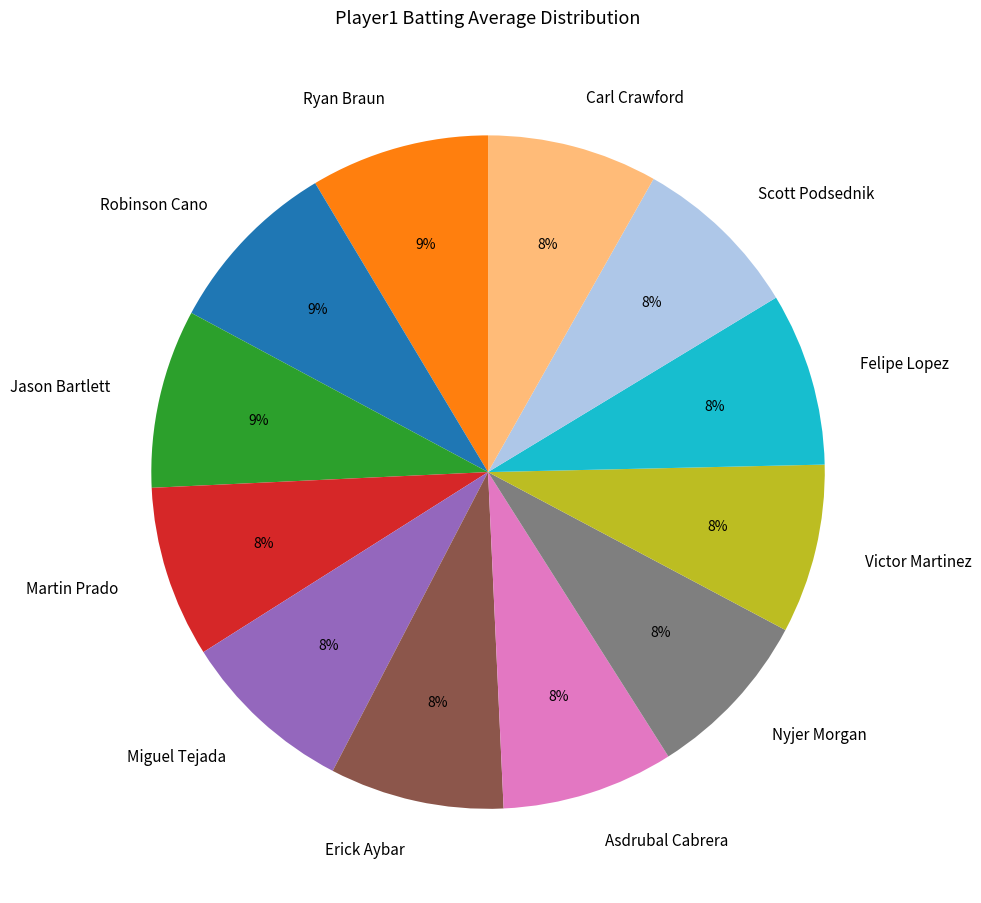

How many segments does this pie chart have?

12